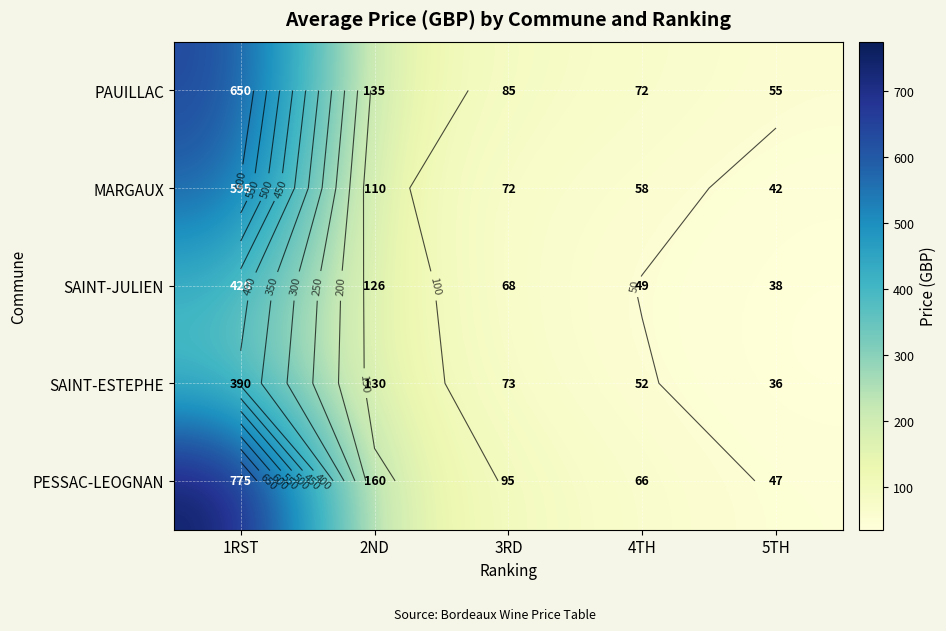

Which series has the largest total across all categories?

PESSAC-LEOGNAN